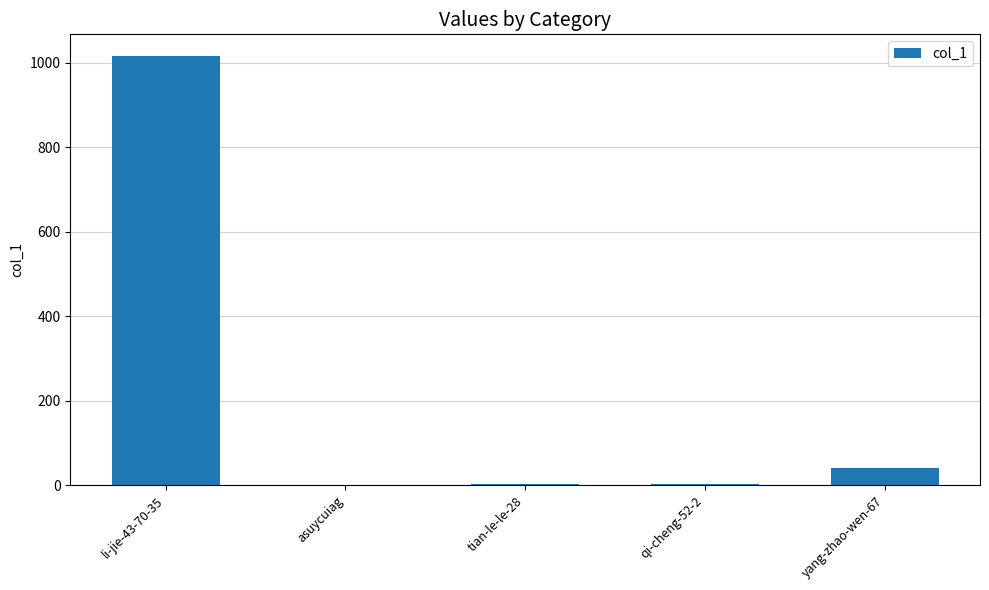

What is the greatest value displayed?

1017